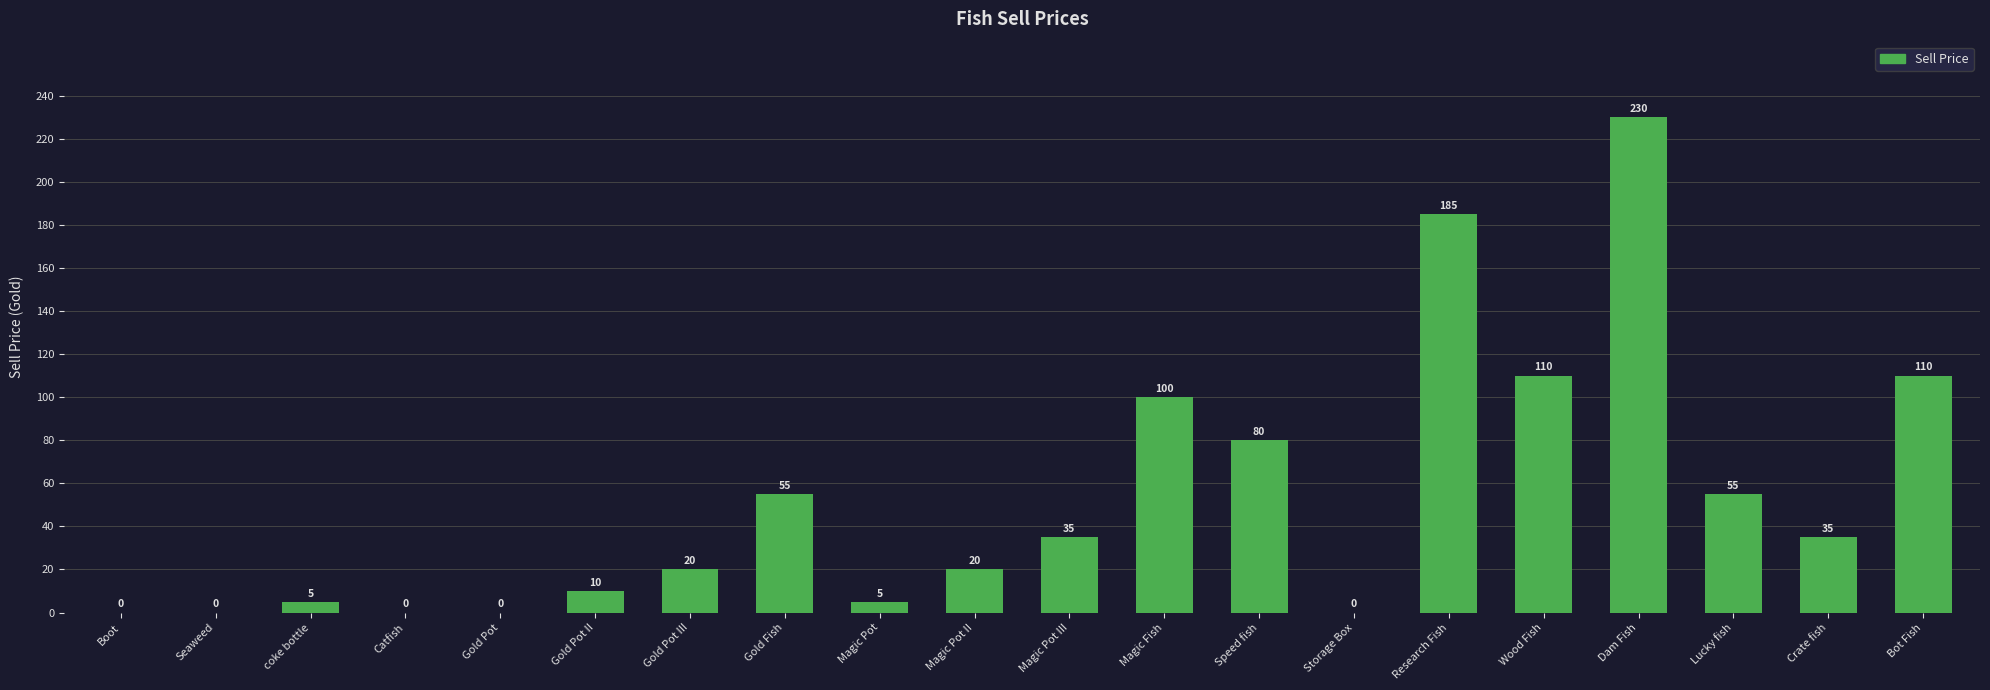

Where does the data first go above 35?

Gold Fish